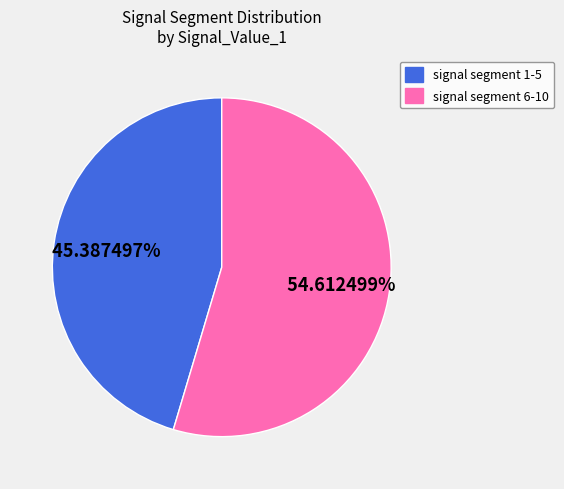

Rank the categories by value from highest to lowest.

signal segment 6-10, signal segment 1-5